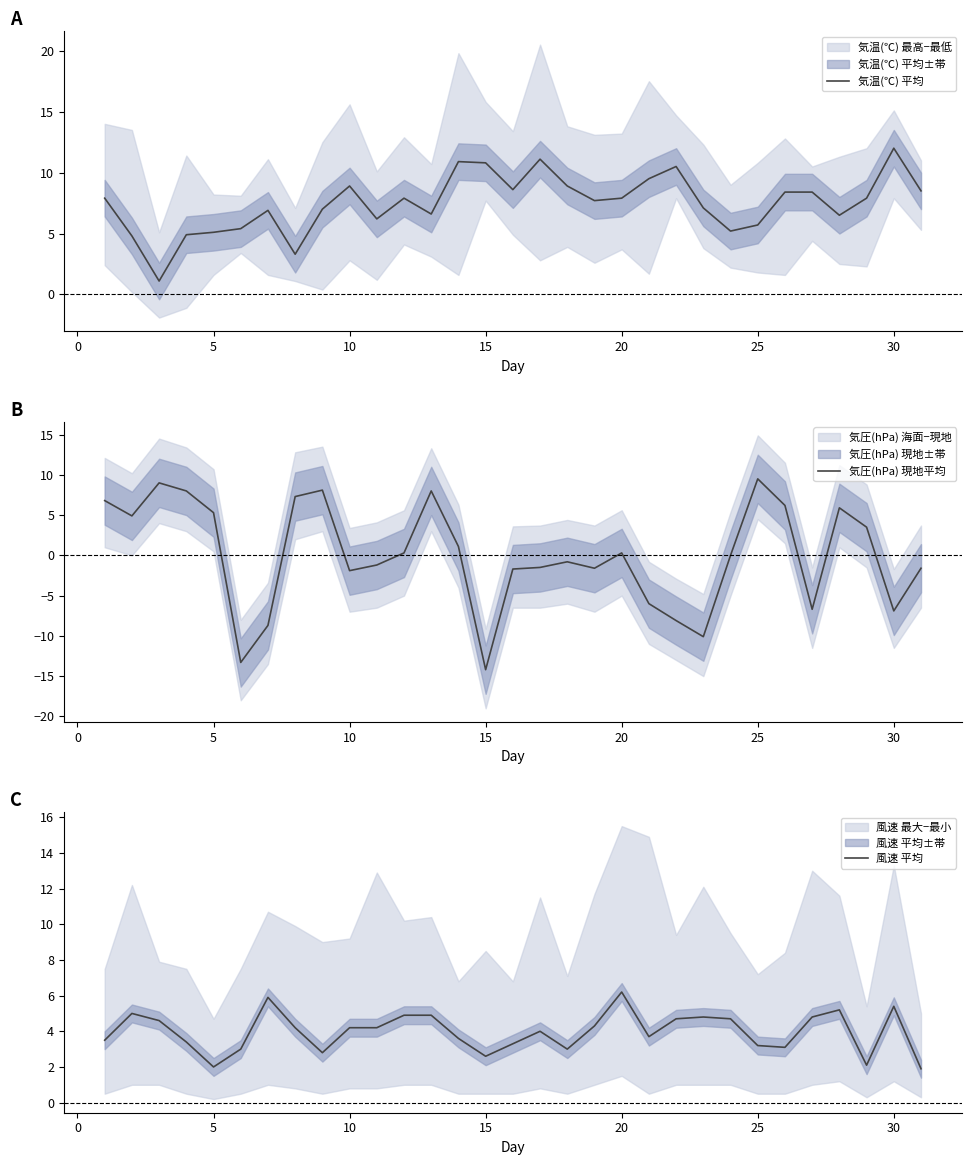

How many lines are shown in the chart?

3